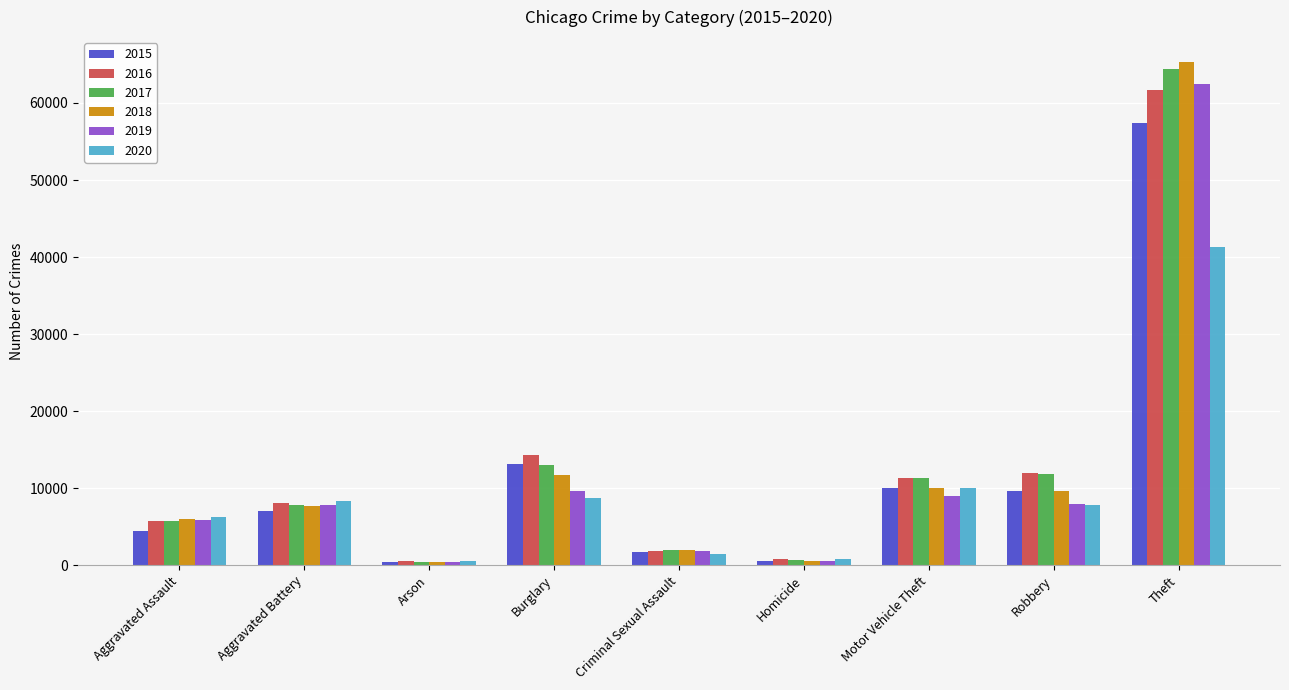

How many bars are there in total?

54